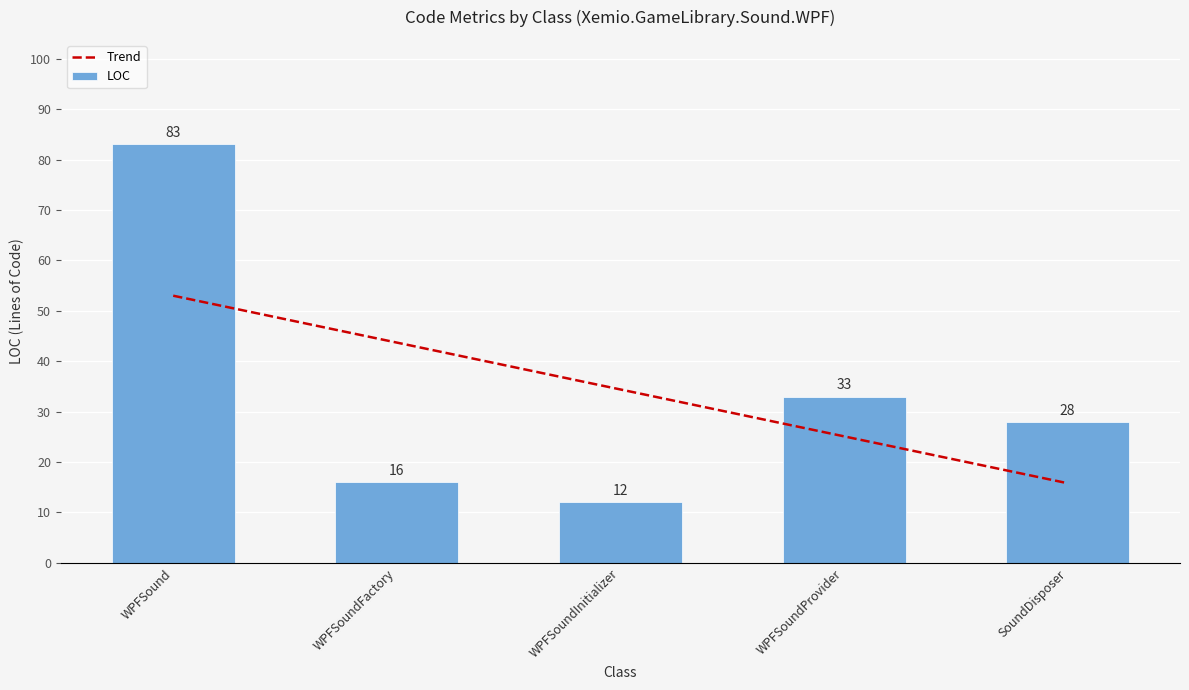

Reading left to right, transcribe all the data shown in this chart.

Trend: WPFSound=53.0	WPFSoundFactory=43.7	WPFSoundInitializer=34.4	WPFSoundProvider=25.1	SoundDisposer=15.8
LOC: WPFSound=83.0	WPFSoundFactory=16.0	WPFSoundInitializer=12.0	WPFSoundProvider=33.0	SoundDisposer=28.0